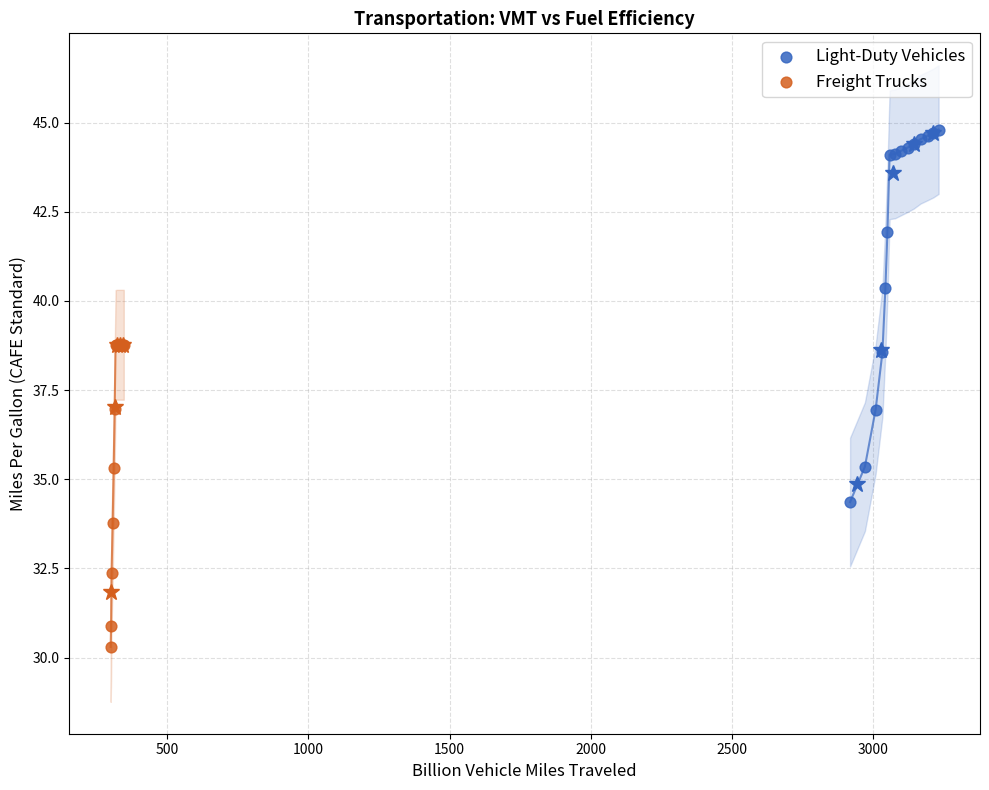

Which series contains the highest Y value?

Light-Duty Vehicles